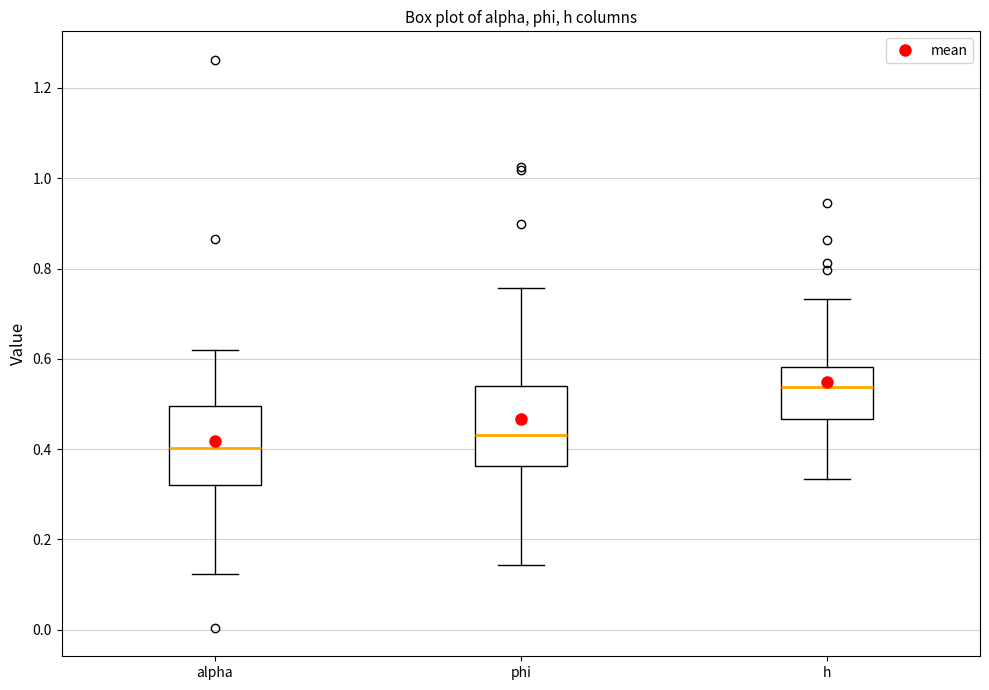

Which box has the lowest median line?

alpha